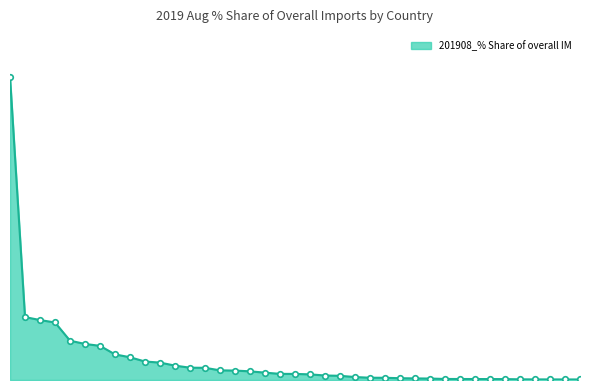

Rank the categories by value from highest to lowest.

CHINA, INDIA, U S A, SWITZERLAND, JAPAN, ITALY, FRANCE, U ARAB EMIRATES, SINGAPORE, UNITED KINGDOM, BELGIUM, KOREA REP, GERMANY, ISRAEL, TAIWAN, THAILAND, VIETNAM, MACAU SAR, INDONESIA, MALAYSIA, NETHERLANDS, AUSTRALIA, SPAIN, RUSSIAN FED, BOTSWANA, TURKEY, CANADA, PHILIPPINES, IRELAND, SLOVENIA, BANGLADESH, AUSTRIA, DENMARK, CAMBODIA, SWEDEN, QATAR, SOUTH AFRICA, PORTUGAL, POLAND